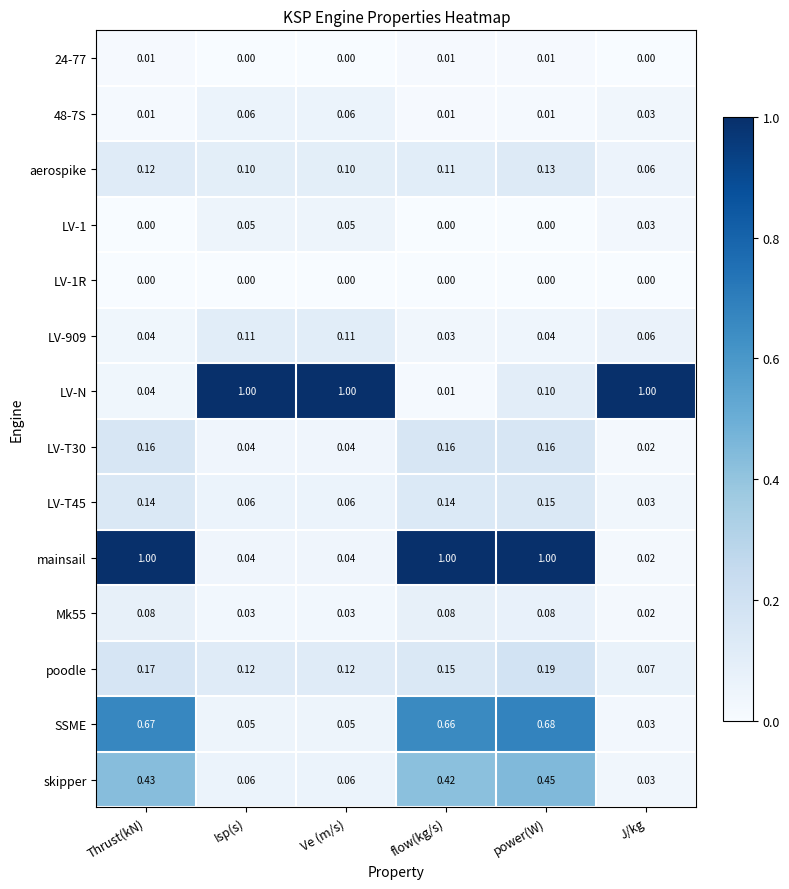

Which category has the lowest value in the Mk55 series?

J/kg